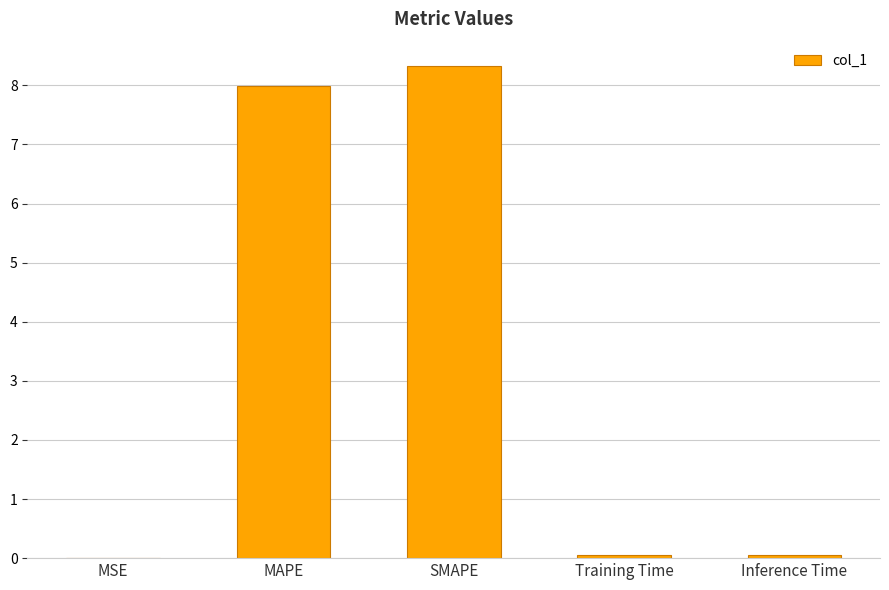

What is the ratio of the value at SMAPE to the value at MAPE?

1.0